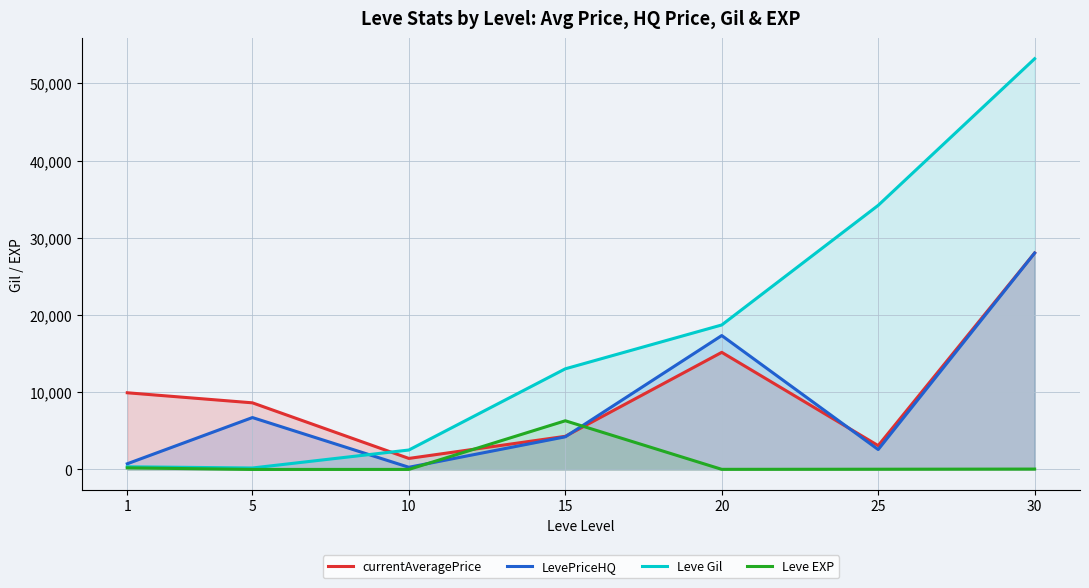

Reading left to right, list all the values displayed in this chart.

currentAveragePrice: 1=9936.0	5=8633.5	10=1432.0	15=4296.2	20=15173.7	25=3089.5	30=28045.2
LevePriceHQ: 1=739.8	5=6726.0	10=285.7	15=4232.0	20=17347.3	25=2583.3	30=28033.2
Leve Gil: 1=349.8	5=193.0	10=2521.4	15=13040.0	20=18720.0	25=34211.7	30=53202.5
Leve EXP: 1=210.7	5=4.8	10=9.4	15=6310.0	20=18.0	25=33.7	30=52.8